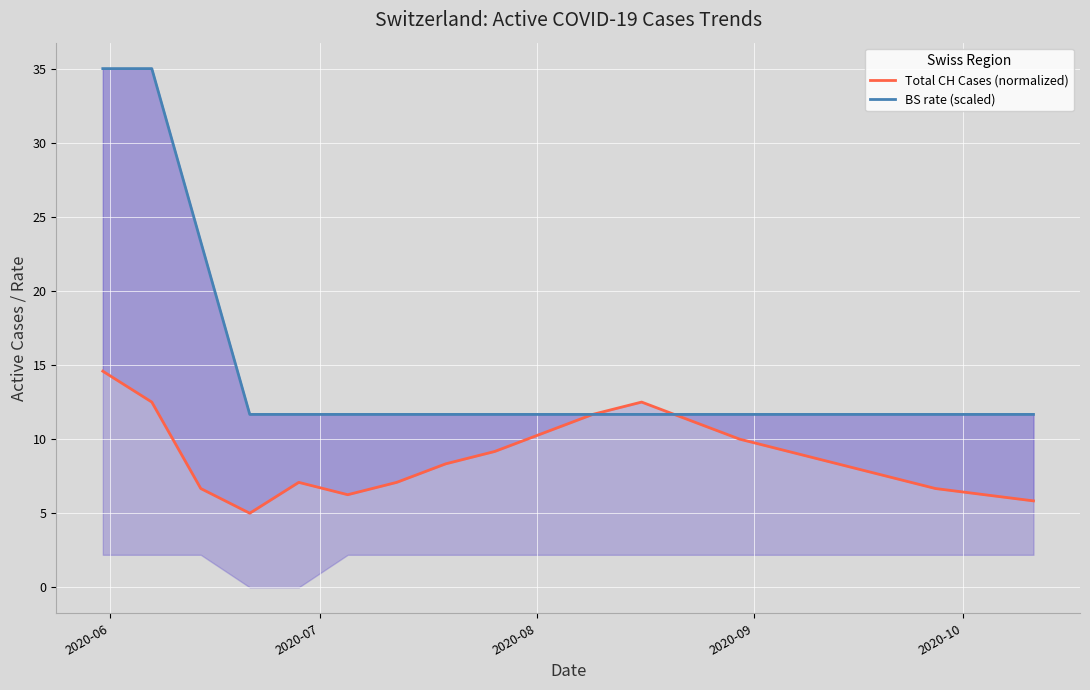

Is it true that Total CH Cases (normalized) equals 17.8 at 10?

False